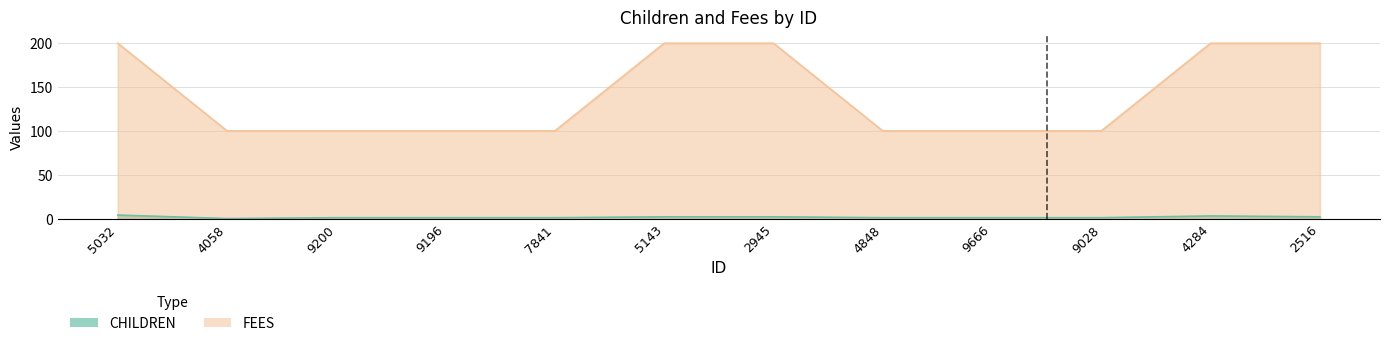

What is the sum of all CHILDREN values?

19